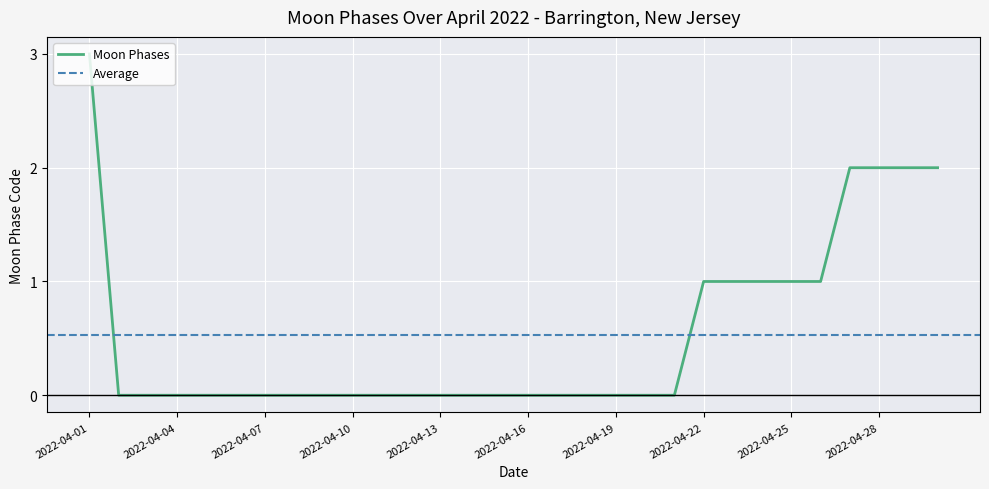

Reading right to left, transcribe all the data shown in this chart.

2022-04-30=2	2022-04-29=2	2022-04-28=2	2022-04-27=2	2022-04-26=1	2022-04-25=1	2022-04-24=1	2022-04-23=1	2022-04-22=1	2022-04-21=0	2022-04-20=0	2022-04-19=0	2022-04-18=0	2022-04-17=0	2022-04-16=0	2022-04-15=0	2022-04-14=0	2022-04-13=0	2022-04-12=0	2022-04-11=0	2022-04-10=0	2022-04-09=0	2022-04-08=0	2022-04-07=0	2022-04-06=0	2022-04-05=0	2022-04-04=0	2022-04-03=0	2022-04-02=0	2022-04-01=3